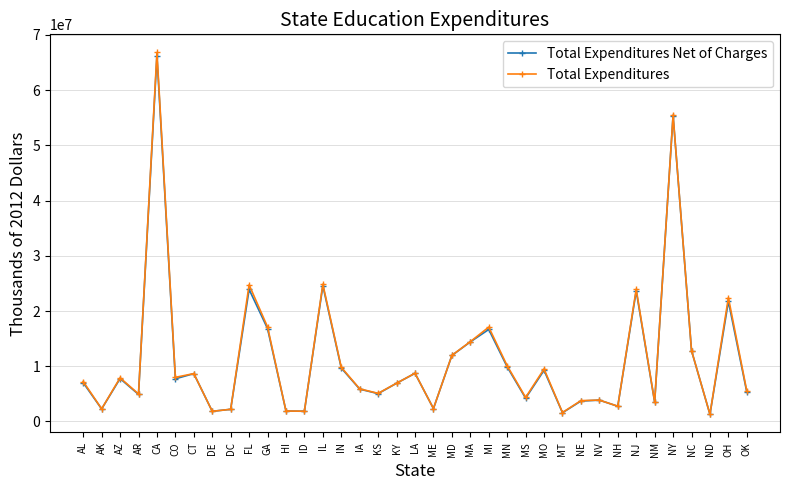

What is the approximate value of Total Expenditures Net of Charges at HI?

1891438